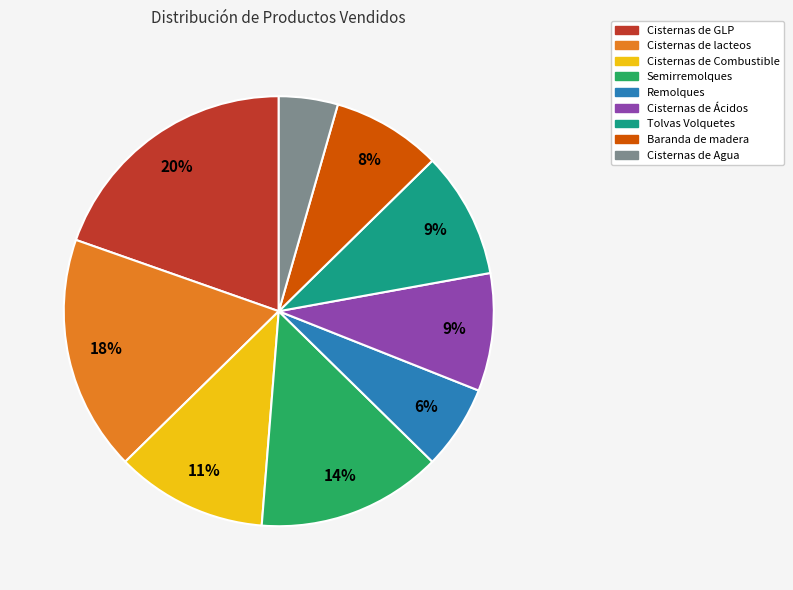

Do Tolvas Volquetes and Cisternas de Ácidos together represent more than half of the pie?

No